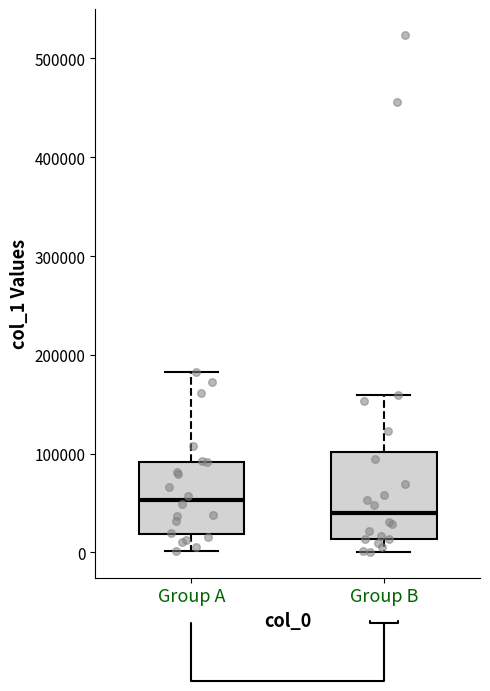

Reading left to right, transcribe this box plot: for each box, give where its median line is, the range the box spans, and where its two whiskers end, as read against the y-axis. The values are not printed on the chart, so give them approximately, as read against the axis.

Group A: median 50000, box 20000 to 90000, whiskers 0 to 180000
Group B: median 40000, box 10000 to 100000, whiskers 0 to 160000